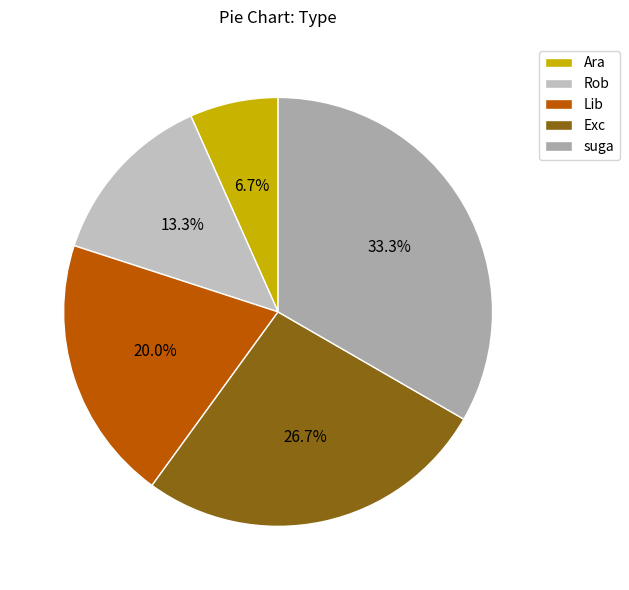

The Rob slice represents 23% of the pie. True or false?

False